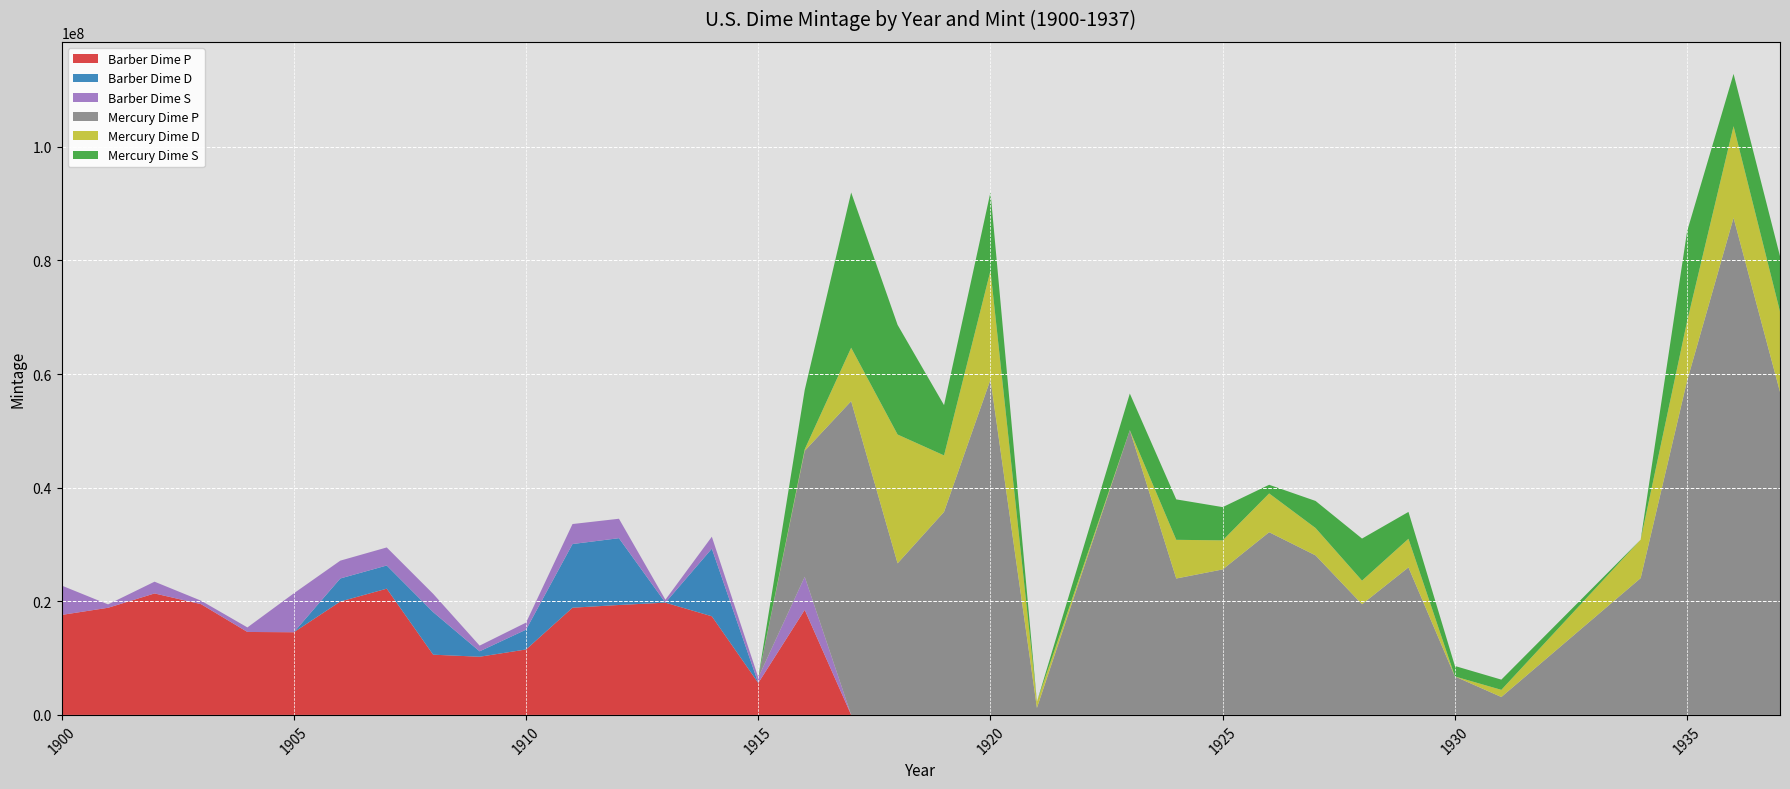

Reading left to right, what are all the values shown in this chart?

Barber Dime P: 1900=17600000	1901=18859665	1902=21380000	1903=19500000	1904=14600357	1905=14551623	1906=19957731	1907=22220000	1908=10600000	1909=10240000	1910=11520000	1911=18870000	1912=19349300	1913=19760000	1914=17360230	1915=5620000	1916=18490000	1917=0	1918=0	1919=0	1920=0	1921=0	1923=0	1924=0	1925=0	1926=0	1927=0	1928=0	1929=0	1930=0	1931=0	1934=0	1935=0	1936=0	1937=0
Barber Dime D: 1900=0	1901=0	1902=0	1903=0	1904=0	1905=0	1906=4060000	1907=4080000	1908=7490000	1909=954000	1910=3490000	1911=11209000	1912=11760000	1913=0	1914=11908000	1915=0	1916=0	1917=0	1918=0	1919=0	1920=0	1921=0	1923=0	1924=0	1925=0	1926=0	1927=0	1928=0	1929=0	1930=0	1931=0	1934=0	1935=0	1936=0	1937=0
Barber Dime S: 1900=5168270	1901=593022	1902=2070000	1903=613300	1904=800000	1905=6855199	1906=3136640	1907=3178470	1908=3220000	1909=1000000	1910=1240000	1911=3520000	1912=3420000	1913=510000	1914=2100000	1915=960000	1916=5820000	1917=0	1918=0	1919=0	1920=0	1921=0	1923=0	1924=0	1925=0	1926=0	1927=0	1928=0	1929=0	1930=0	1931=0	1934=0	1935=0	1936=0	1937=0
Mercury Dime P: 1900=0	1901=0	1902=0	1903=0	1904=0	1905=0	1906=0	1907=0	1908=0	1909=0	1910=0	1911=0	1912=0	1913=0	1914=0	1915=0	1916=22180080	1917=55230000	1918=26680000	1919=35740000	1920=59030000	1921=1230000	1923=50130000	1924=24010000	1925=25610000	1926=32160000	1927=28080000	1928=19480000	1929=25970000	1930=6770000	1931=3150000	1934=24080000	1935=58830000	1936=87500000	1937=56860000
Mercury Dime D: 1900=0	1901=0	1902=0	1903=0	1904=0	1905=0	1906=0	1907=0	1908=0	1909=0	1910=0	1911=0	1912=0	1913=0	1914=0	1915=0	1916=264000	1917=9402000	1918=22674800	1919=9939000	1920=19171000	1921=1080000	1923=0	1924=6810000	1925=5117000	1926=6828000	1927=4812000	1928=4161000	1929=5034000	1930=0	1931=1260000	1934=6772000	1935=10477000	1936=16132000	1937=14146000
Mercury Dime S: 1900=0	1901=0	1902=0	1903=0	1904=0	1905=0	1906=0	1907=0	1908=0	1909=0	1910=0	1911=0	1912=0	1913=0	1914=0	1915=0	1916=10450000	1917=27330000	1918=19300000	1919=8850000	1920=13820000	1921=0	1923=6440000	1924=7120000	1925=5850000	1926=1520000	1927=4770000	1928=7400000	1929=4730000	1930=1843000	1931=1800000	1934=0	1935=15840000	1936=9210000	1937=9740000